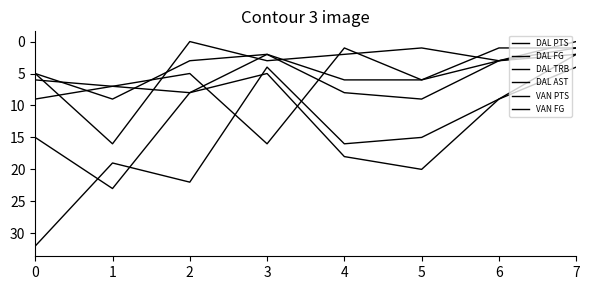

How many values in the DAL AST series are below 3?

4